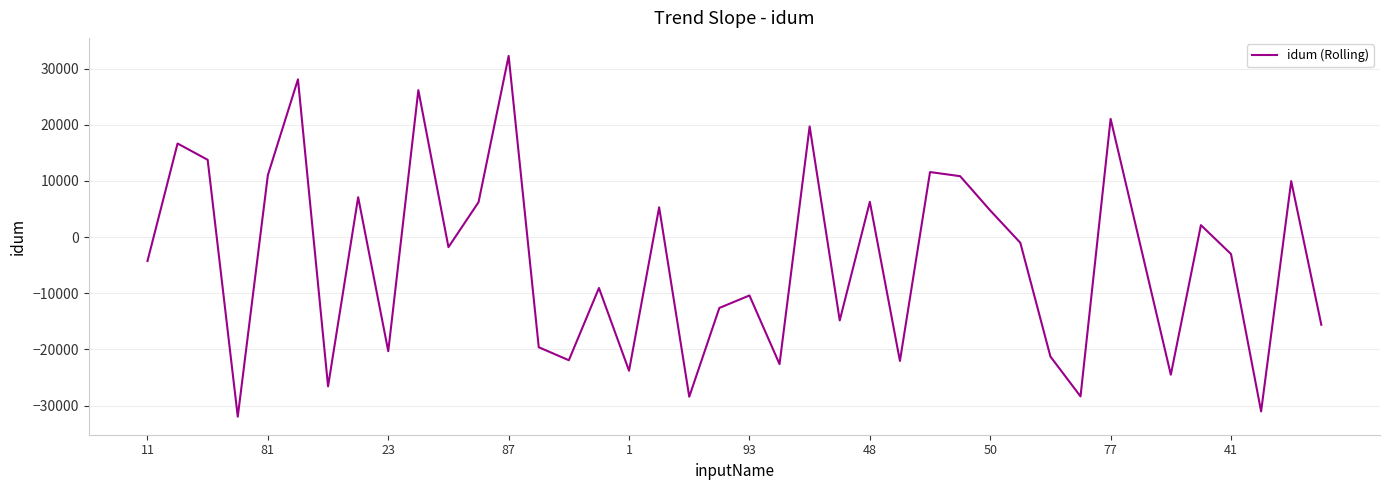

What is the smallest value displayed?

-31977